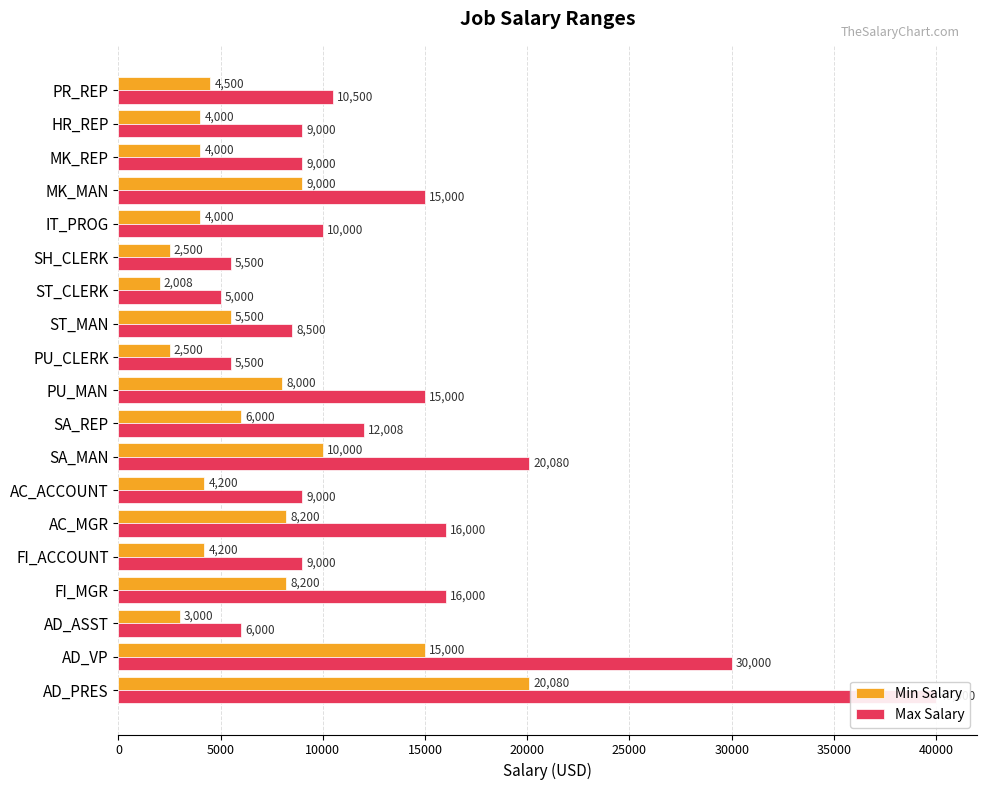

Rank the series by their average value, from lowest to highest.

Min Salary, Max Salary